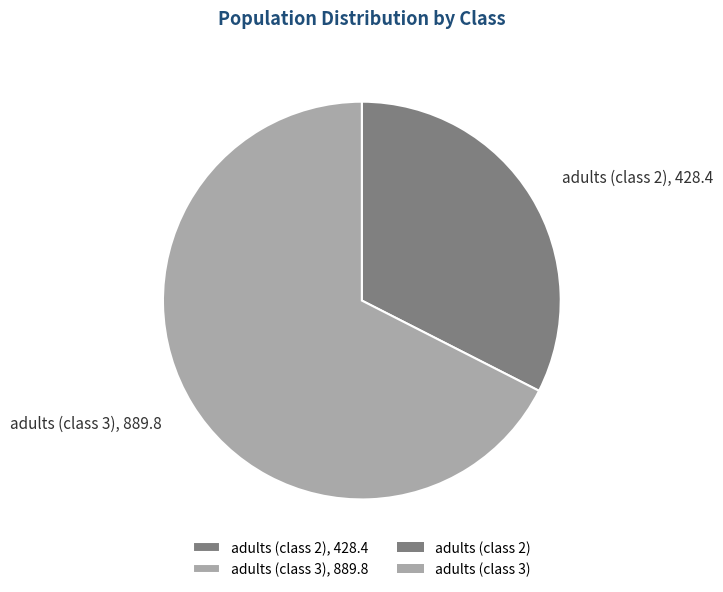

Which category has the biggest portion of the pie?

adults (class 3), 889.8